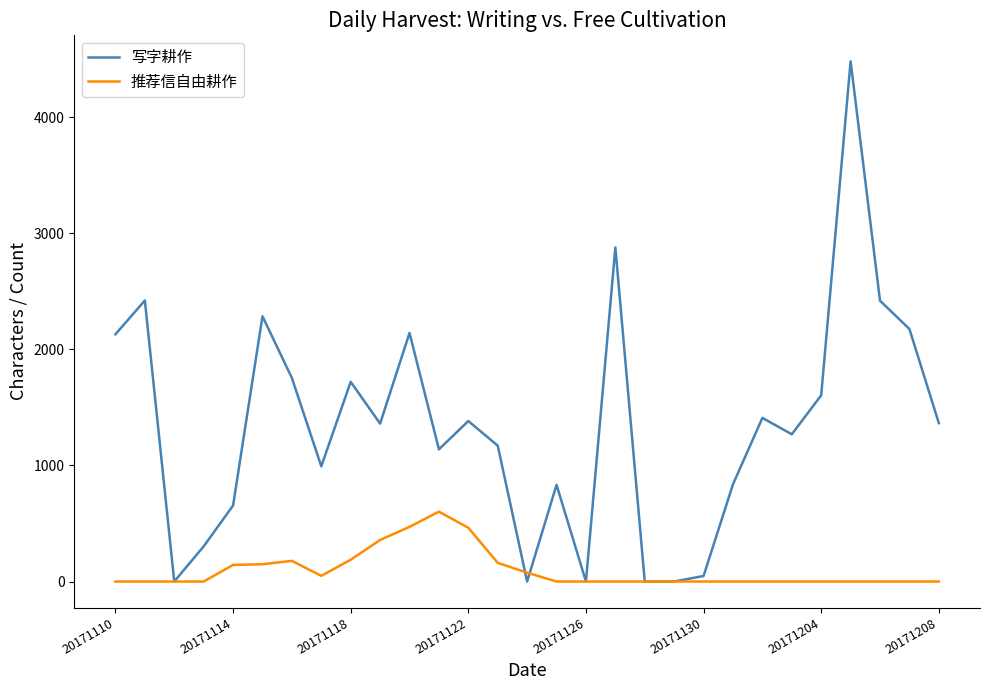

Rank the series by their maximum value, from highest to lowest.

写字耕作, 推荐信自由耕作